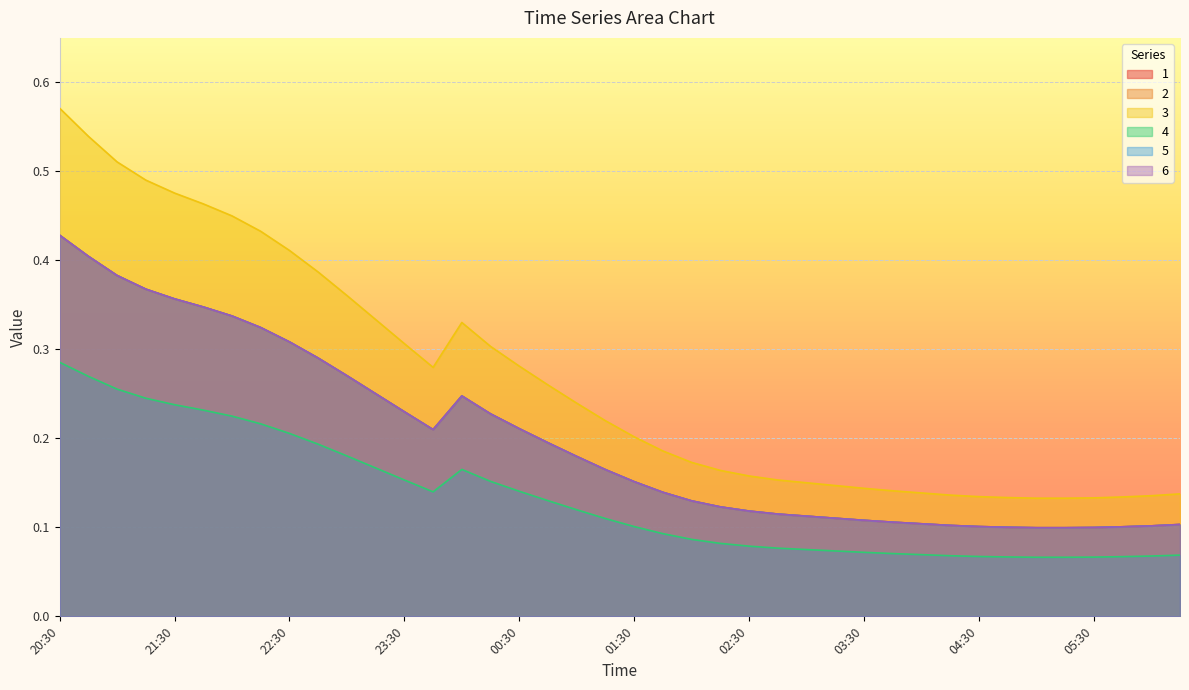

Reading right to left, list all the values displayed in this chart.

1: 06:15=0.1	06:00=0.1	05:45=0.1	05:30=0.1	05:15=0.1	05:00=0.1	04:45=0.1	04:30=0.1	04:15=0.1	04:00=0.1	03:45=0.1	03:30=0.1	03:15=0.1	03:00=0.1	02:45=0.1	02:30=0.1	02:15=0.1	02:00=0.1	01:45=0.1	01:30=0.2	01:15=0.2	01:00=0.2	00:45=0.2	00:30=0.2	00:15=0.2	00:00=0.2	23:45=0.2	23:30=0.2	23:15=0.3	23:00=0.3	22:45=0.3	22:30=0.3	22:15=0.3	22:00=0.3	21:45=0.3	21:30=0.4	21:15=0.4	21:00=0.4	20:45=0.4	20:30=0.4
2: 06:15=0.1	06:00=0.1	05:45=0.1	05:30=0.1	05:15=0.1	05:00=0.1	04:45=0.1	04:30=0.1	04:15=0.1	04:00=0.1	03:45=0.1	03:30=0.1	03:15=0.1	03:00=0.1	02:45=0.1	02:30=0.1	02:15=0.1	02:00=0.1	01:45=0.1	01:30=0.2	01:15=0.2	01:00=0.2	00:45=0.2	00:30=0.2	00:15=0.2	00:00=0.2	23:45=0.2	23:30=0.2	23:15=0.3	23:00=0.3	22:45=0.3	22:30=0.3	22:15=0.3	22:00=0.3	21:45=0.3	21:30=0.4	21:15=0.4	21:00=0.4	20:45=0.4	20:30=0.4
3: 06:15=0.1	06:00=0.1	05:45=0.1	05:30=0.1	05:15=0.1	05:00=0.1	04:45=0.1	04:30=0.1	04:15=0.1	04:00=0.1	03:45=0.1	03:30=0.1	03:15=0.1	03:00=0.2	02:45=0.2	02:30=0.2	02:15=0.2	02:00=0.2	01:45=0.2	01:30=0.2	01:15=0.2	01:00=0.2	00:45=0.3	00:30=0.3	00:15=0.3	00:00=0.3	23:45=0.3	23:30=0.3	23:15=0.3	23:00=0.4	22:45=0.4	22:30=0.4	22:15=0.4	22:00=0.4	21:45=0.5	21:30=0.5	21:15=0.5	21:00=0.5	20:45=0.5	20:30=0.6
4: 06:15=0.1	06:00=0.1	05:45=0.1	05:30=0.1	05:15=0.1	05:00=0.1	04:45=0.1	04:30=0.1	04:15=0.1	04:00=0.1	03:45=0.1	03:30=0.1	03:15=0.1	03:00=0.1	02:45=0.1	02:30=0.1	02:15=0.1	02:00=0.1	01:45=0.1	01:30=0.1	01:15=0.1	01:00=0.1	00:45=0.1	00:30=0.1	00:15=0.2	00:00=0.2	23:45=0.1	23:30=0.2	23:15=0.2	23:00=0.2	22:45=0.2	22:30=0.2	22:15=0.2	22:00=0.2	21:45=0.2	21:30=0.2	21:15=0.2	21:00=0.3	20:45=0.3	20:30=0.3
5: 06:15=0.1	06:00=0.1	05:45=0.1	05:30=0.1	05:15=0.1	05:00=0.1	04:45=0.1	04:30=0.1	04:15=0.1	04:00=0.1	03:45=0.1	03:30=0.1	03:15=0.1	03:00=0.1	02:45=0.1	02:30=0.1	02:15=0.1	02:00=0.1	01:45=0.1	01:30=0.2	01:15=0.2	01:00=0.2	00:45=0.2	00:30=0.2	00:15=0.2	00:00=0.2	23:45=0.2	23:30=0.2	23:15=0.3	23:00=0.3	22:45=0.3	22:30=0.3	22:15=0.3	22:00=0.3	21:45=0.3	21:30=0.4	21:15=0.4	21:00=0.4	20:45=0.4	20:30=0.4
6: 06:15=0.1	06:00=0.1	05:45=0.1	05:30=0.1	05:15=0.1	05:00=0.1	04:45=0.1	04:30=0.1	04:15=0.1	04:00=0.1	03:45=0.1	03:30=0.1	03:15=0.1	03:00=0.1	02:45=0.1	02:30=0.1	02:15=0.1	02:00=0.1	01:45=0.1	01:30=0.2	01:15=0.2	01:00=0.2	00:45=0.2	00:30=0.2	00:15=0.2	00:00=0.2	23:45=0.2	23:30=0.2	23:15=0.3	23:00=0.3	22:45=0.3	22:30=0.3	22:15=0.3	22:00=0.3	21:45=0.3	21:30=0.4	21:15=0.4	21:00=0.4	20:45=0.4	20:30=0.4